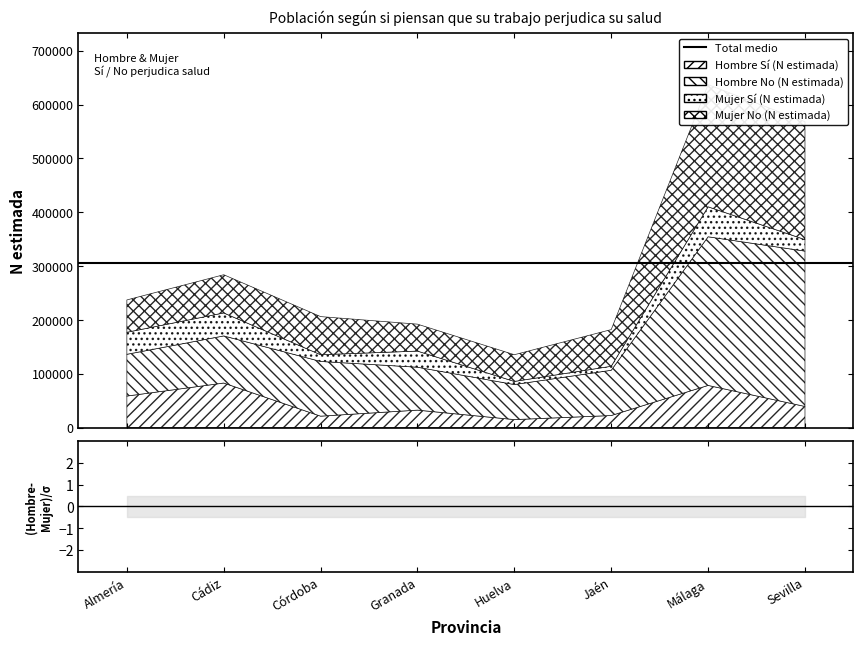

What value does the Hombre No (N estimada) series have at Granada, to the nearest 100?

79700